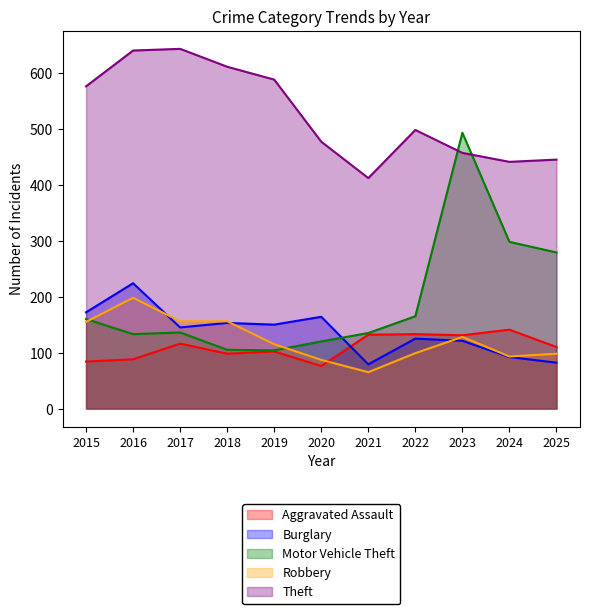

What is the sum of all Theft values?

5788